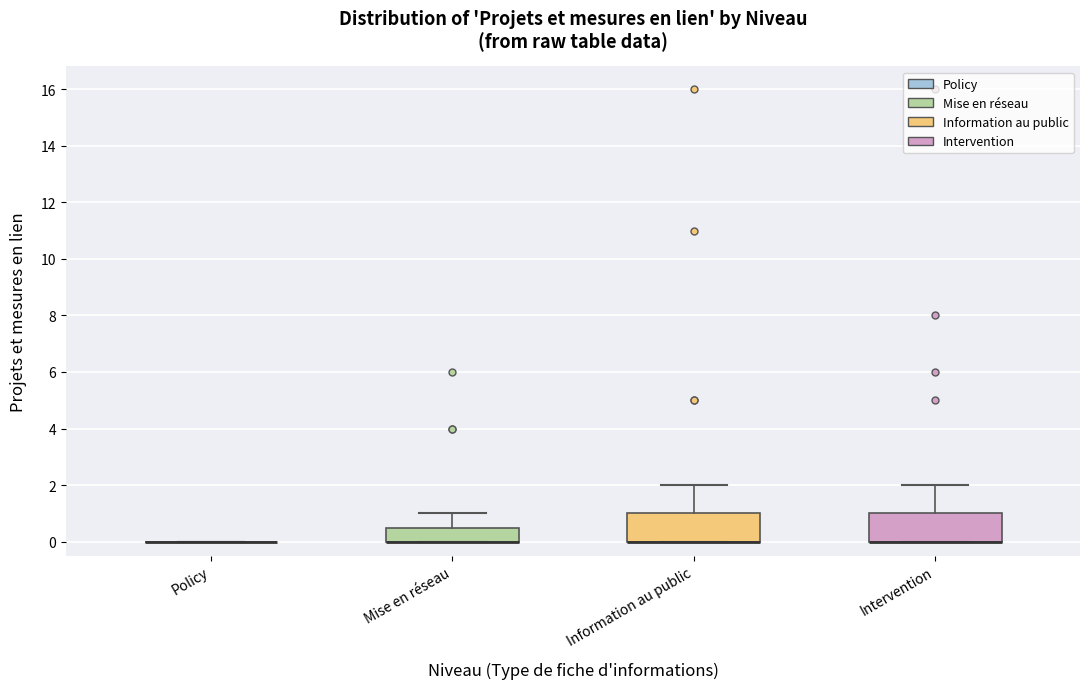

Reading left to right, read every box against the y-axis: the position of its median line, the range the box covers, and the ends of its whiskers. The values are not printed on the chart, so give them approximately, as read against the axis.

Policy: box collapsed to a line at 0.0, whiskers 0.0 to 0.0
Mise en réseau: median 0.0 (drawn on the box's lower edge), box 0.0 to 0.6, whiskers 0.0 to 1.0
Information au public: median 0.0 (drawn on the box's lower edge), box 0.0 to 1.0, whiskers 0.0 to 2.0
Intervention: median 0.0 (drawn on the box's lower edge), box 0.0 to 1.0, whiskers 0.0 to 2.0